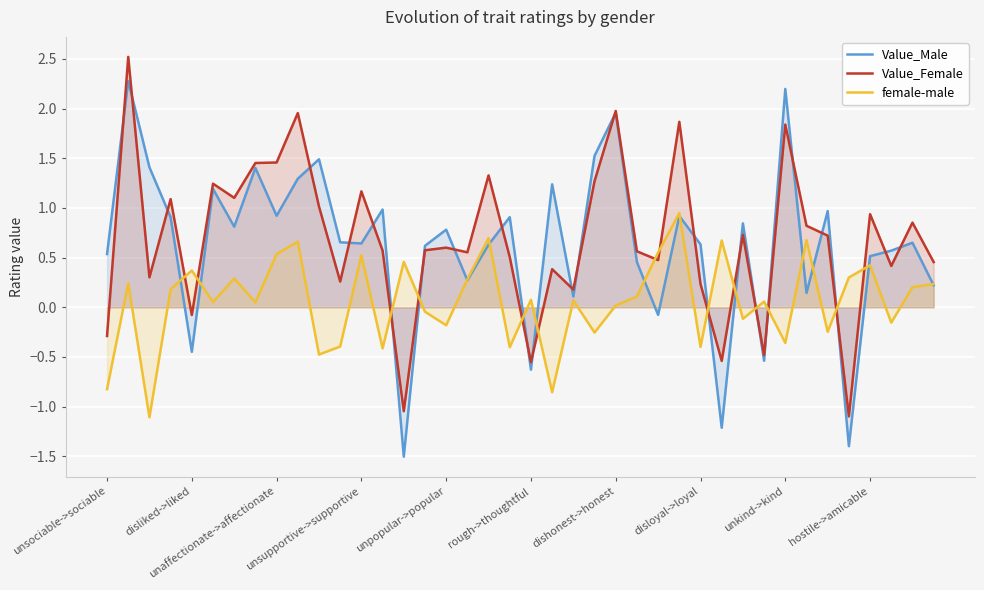

True or false: Value_Female has a value of 0.2 at unpopular->popular.

False